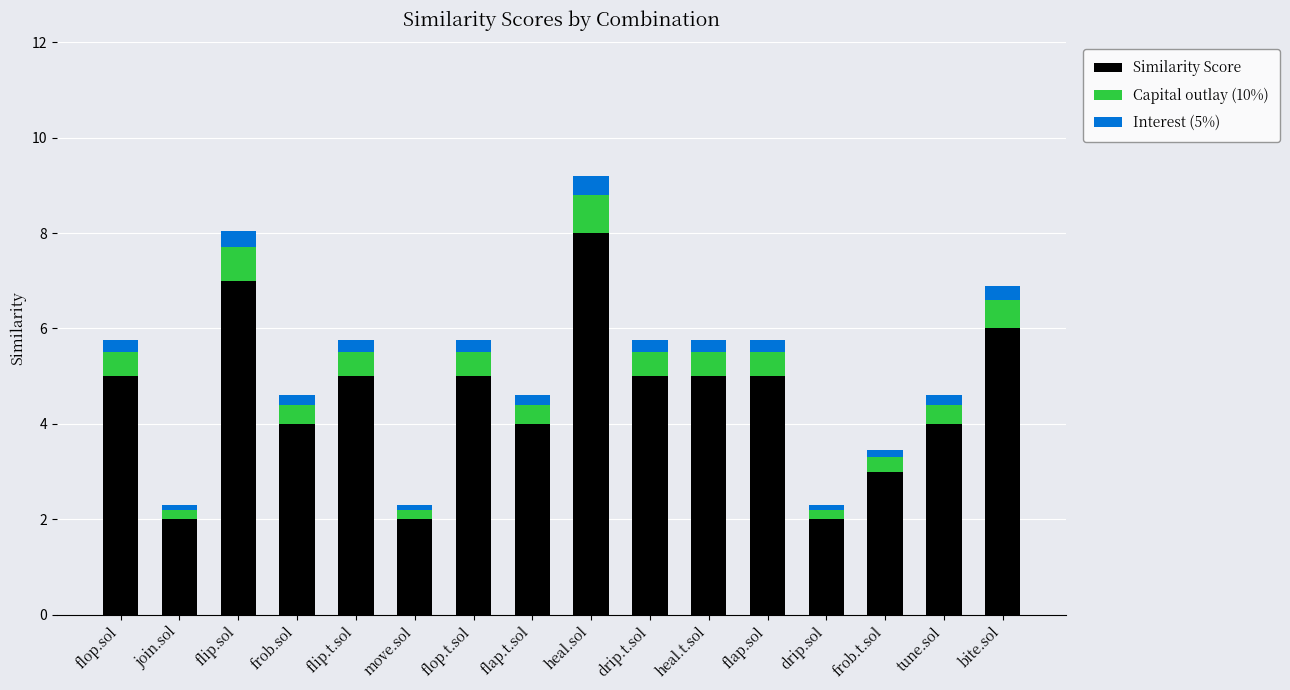

What is the lowest value of the Similarity Score series?

2.0